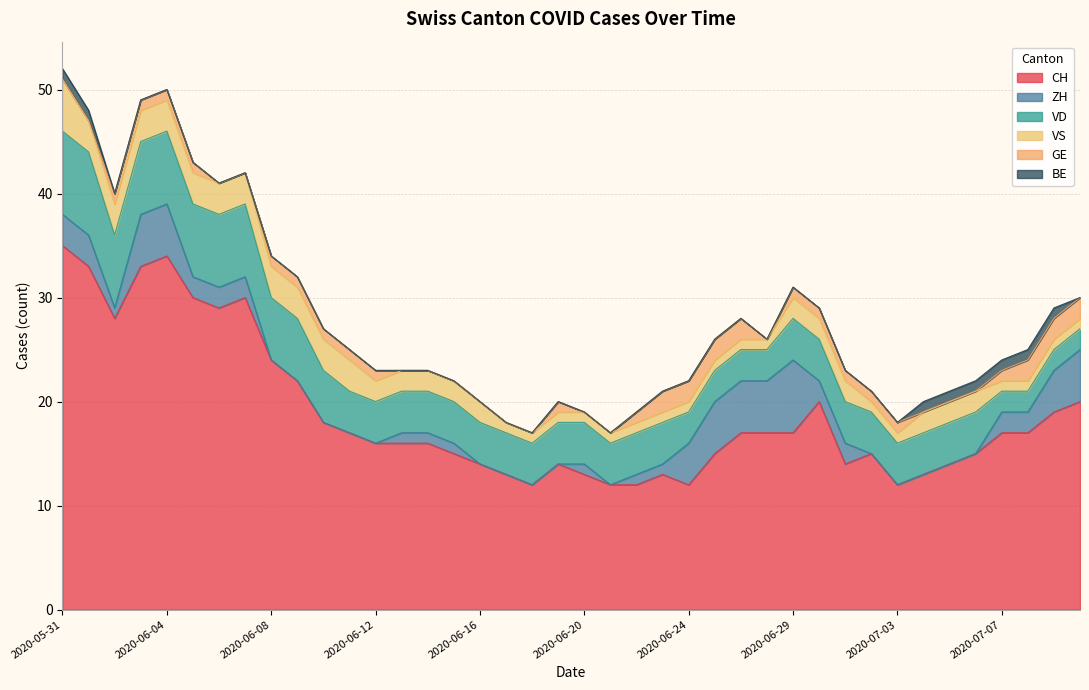

True or false: CH and VS intersect in this chart.

False